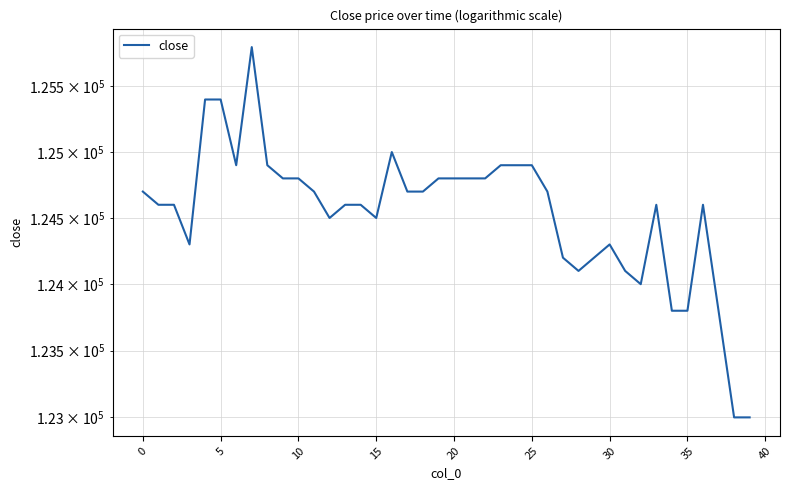

At which category does the chart reach its minimum across all series?

38